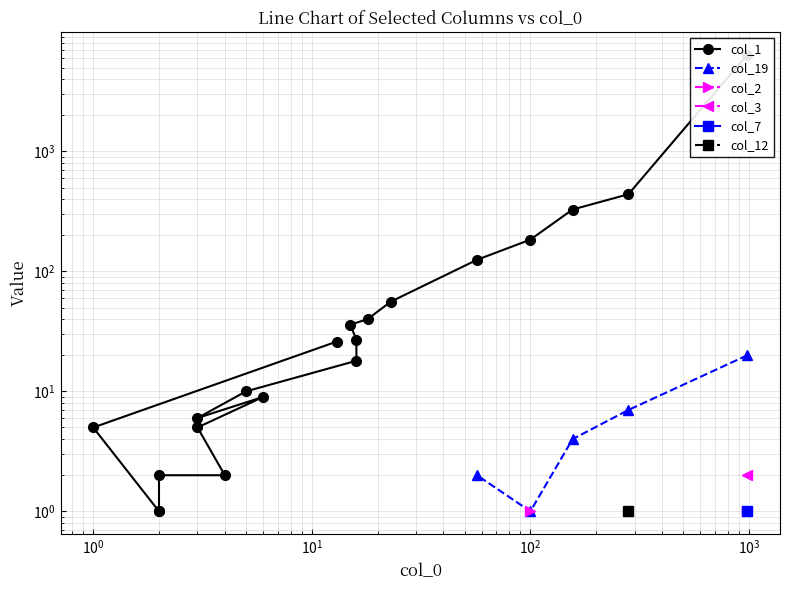

How many data points does each series have?

20